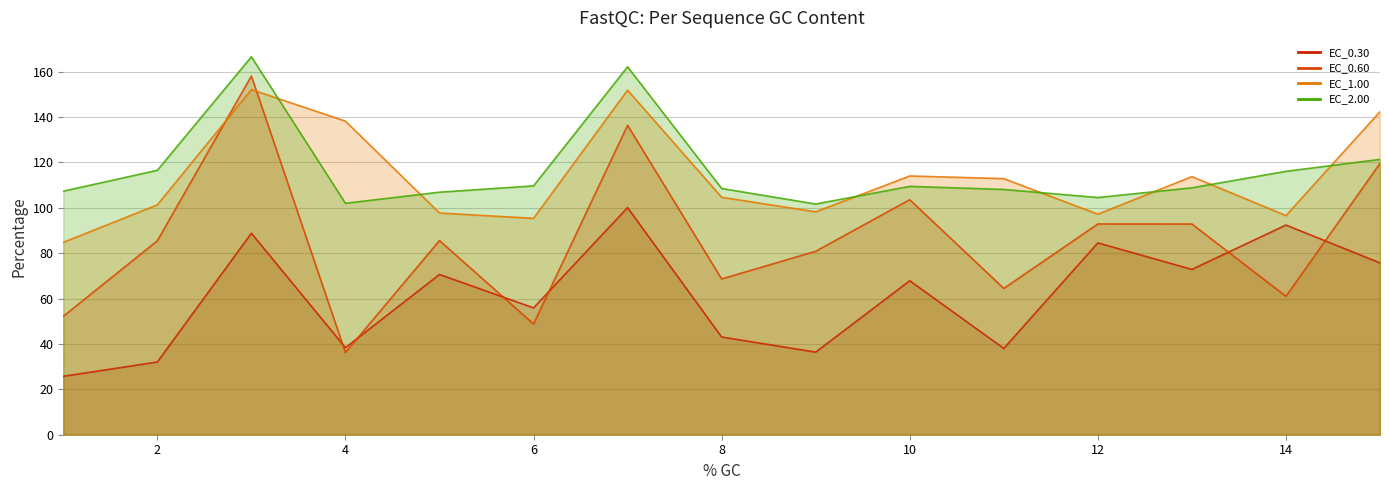

The EC_1.00 series shows 37.9 at 12. True or false?

False